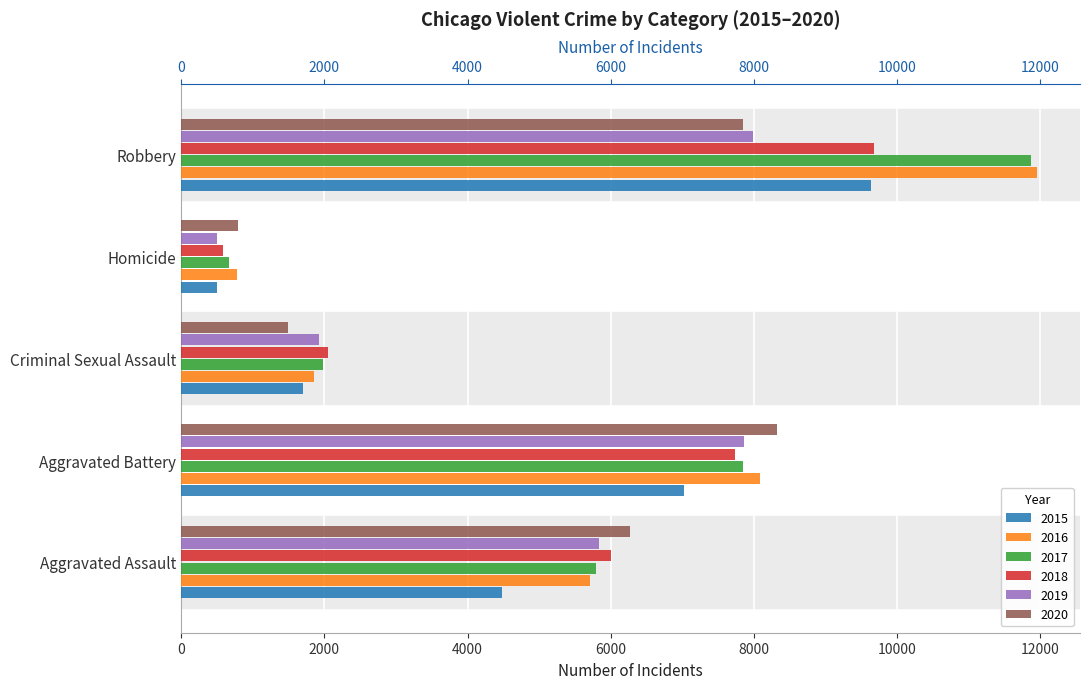

Rank the series by their maximum value, from lowest to highest.

2019, 2020, 2015, 2018, 2017, 2016